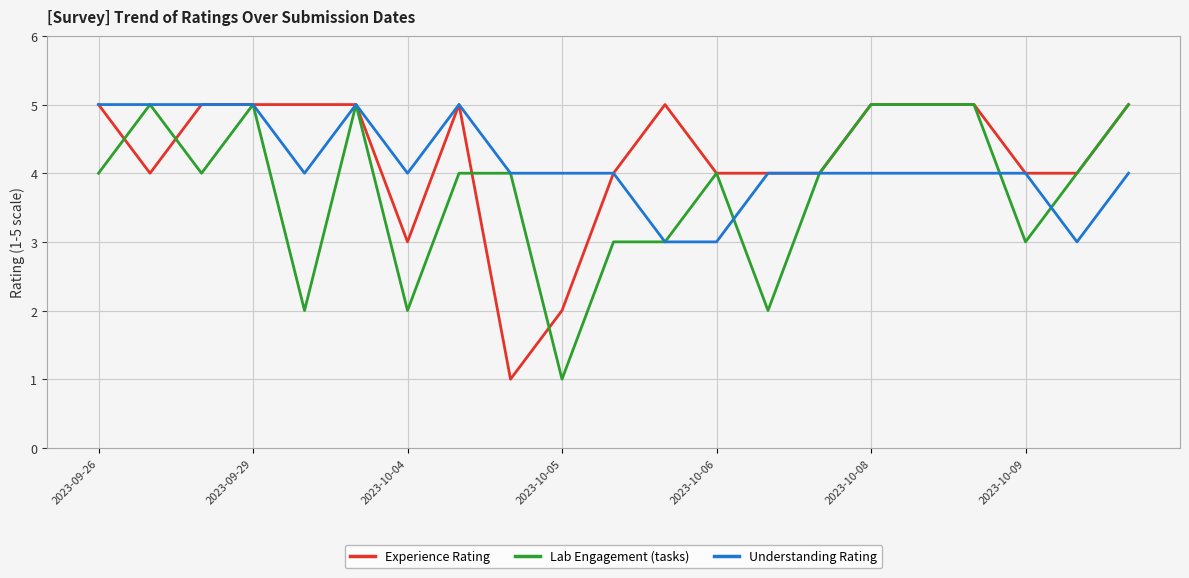

What is the greatest value displayed?

5